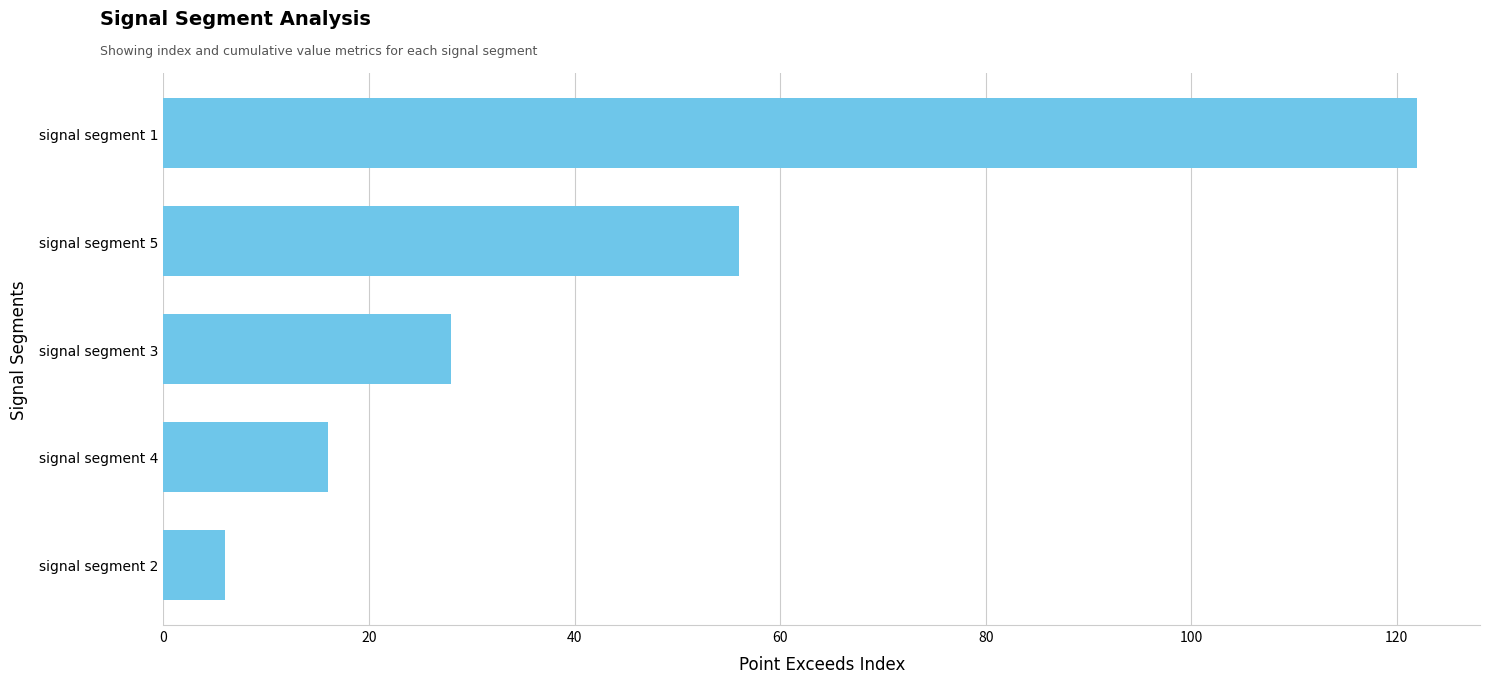

At which label is the value closest to 64?

signal segment 5